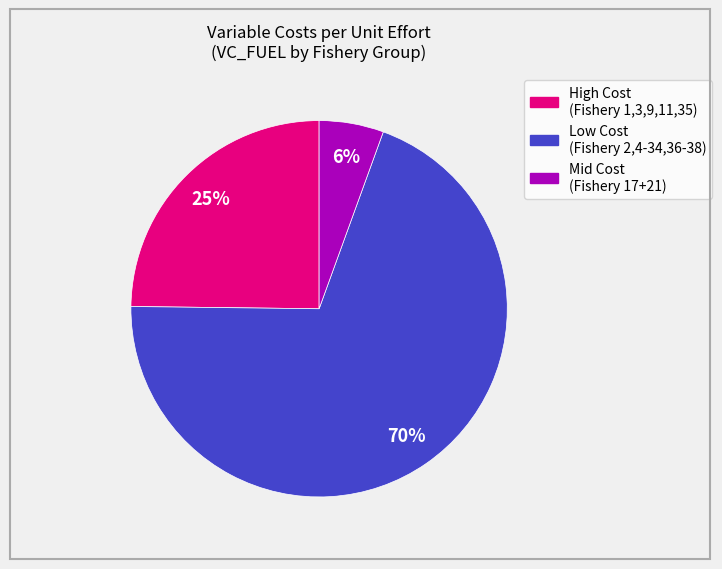

How many segments does this pie chart have?

3